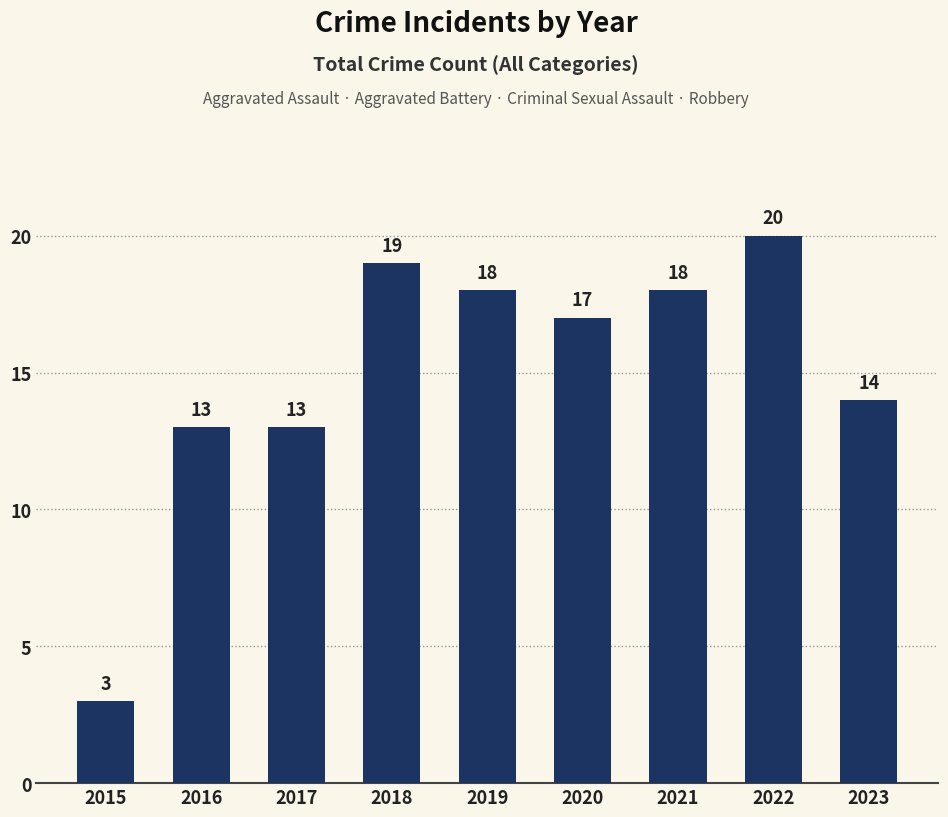

What is the maximum value shown in the chart?

20